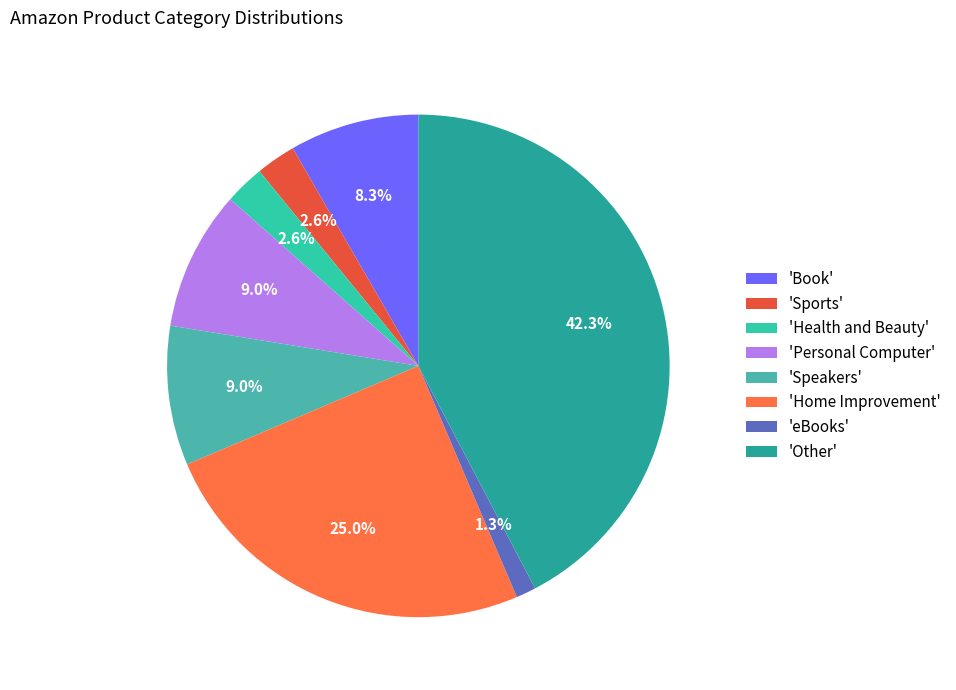

Count the number of slices in the pie.

8